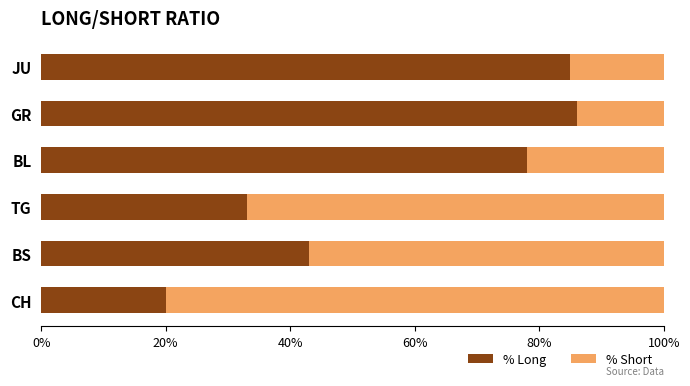

True or false: % Long has a value of 86 at GR.

True